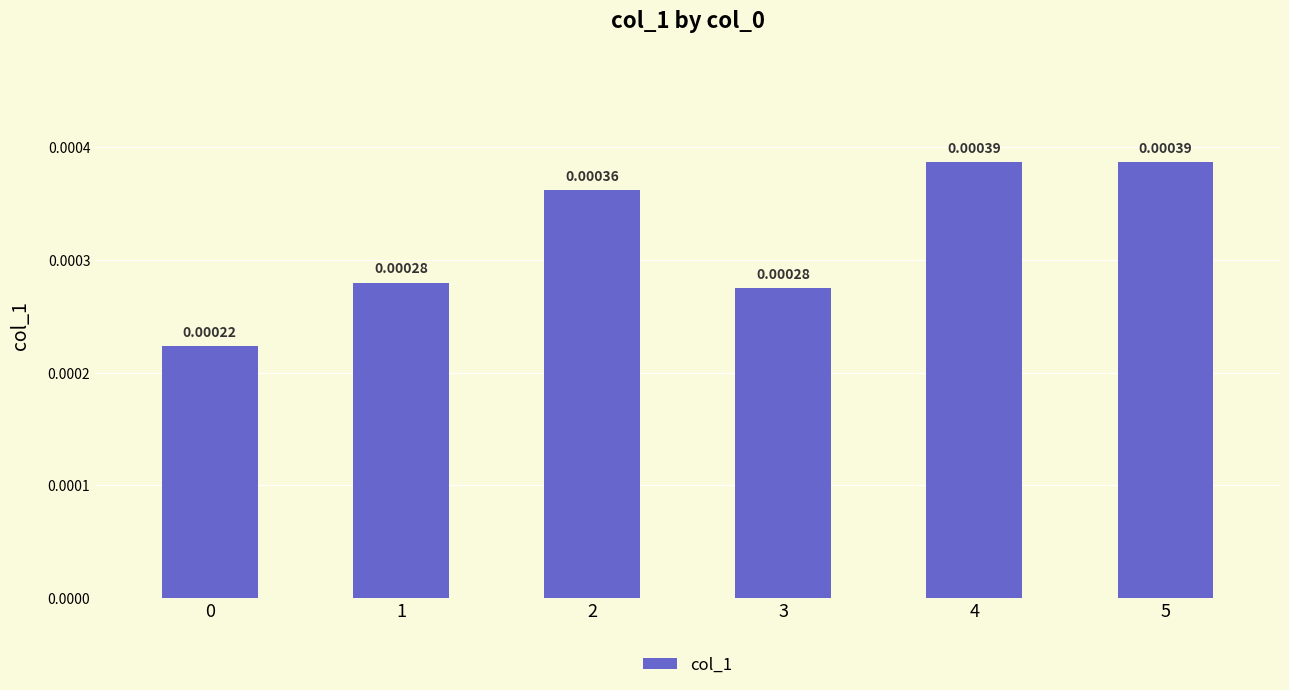

List the labels in order of value, largest first.

5, 4, 2, 1, 3, 0